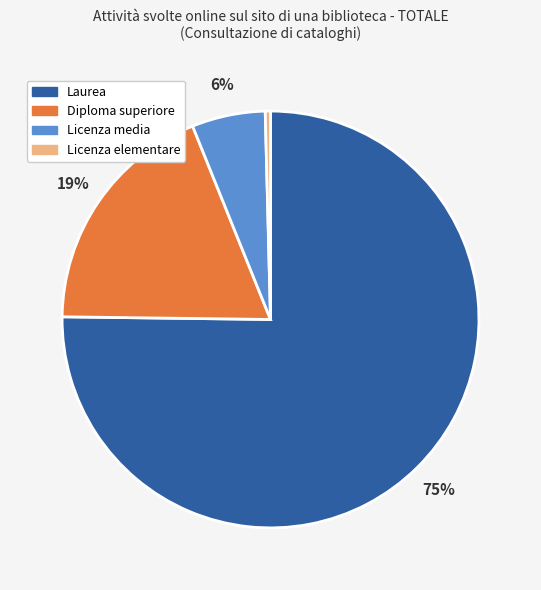

To the nearest percent, what is the difference between the Diploma superiore and Licenza media slice percentages?

13%